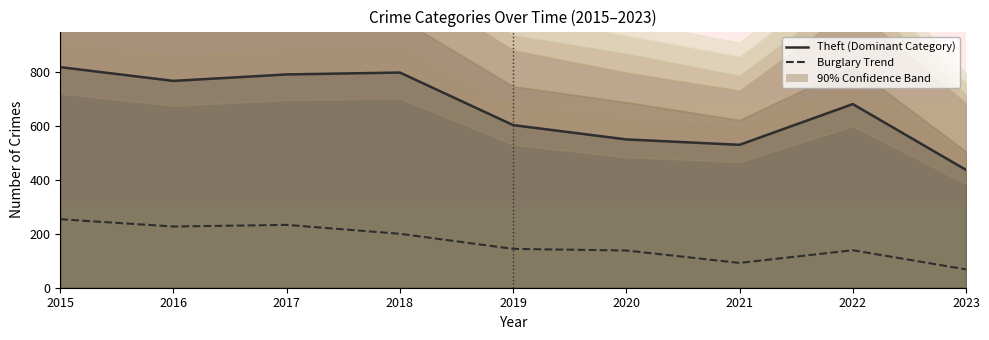

Does the chart display data point markers on the line(s)?

No